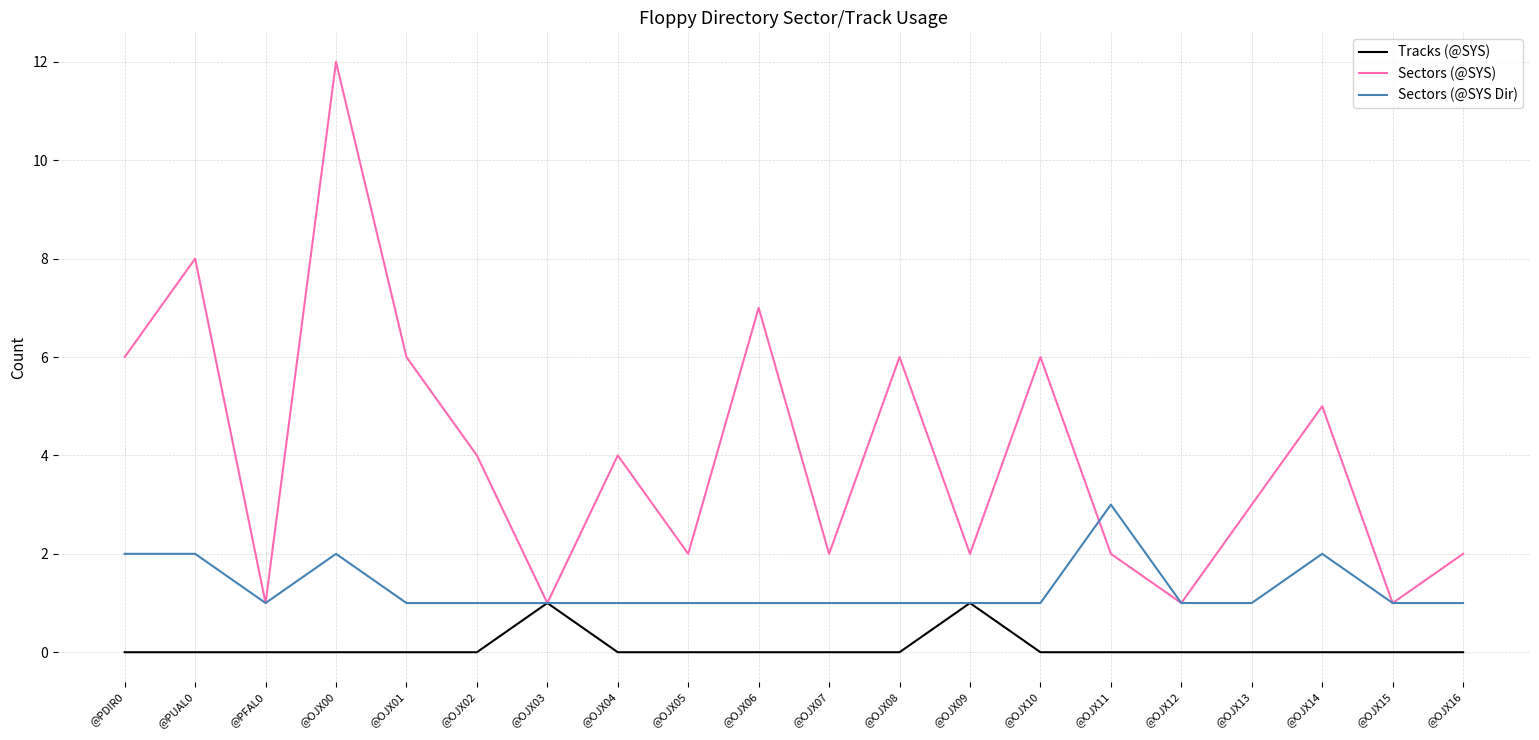

Does the chart display data point markers on the line(s)?

No